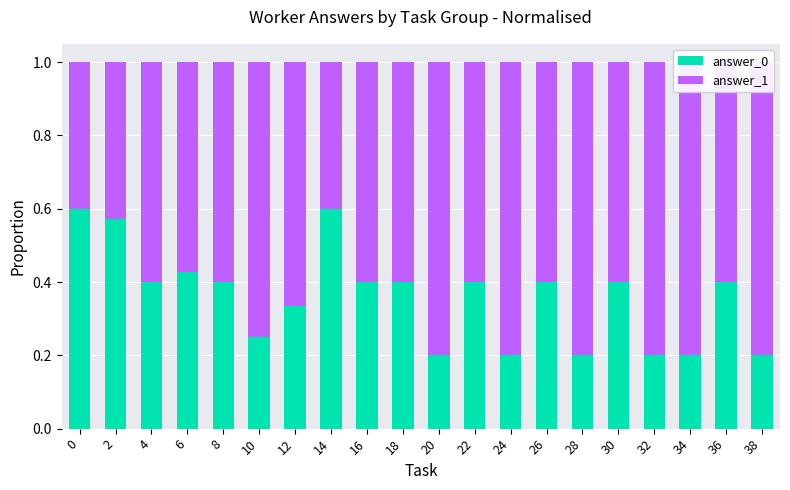

The answer_0 series shows 0.2 at 20. True or false?

True